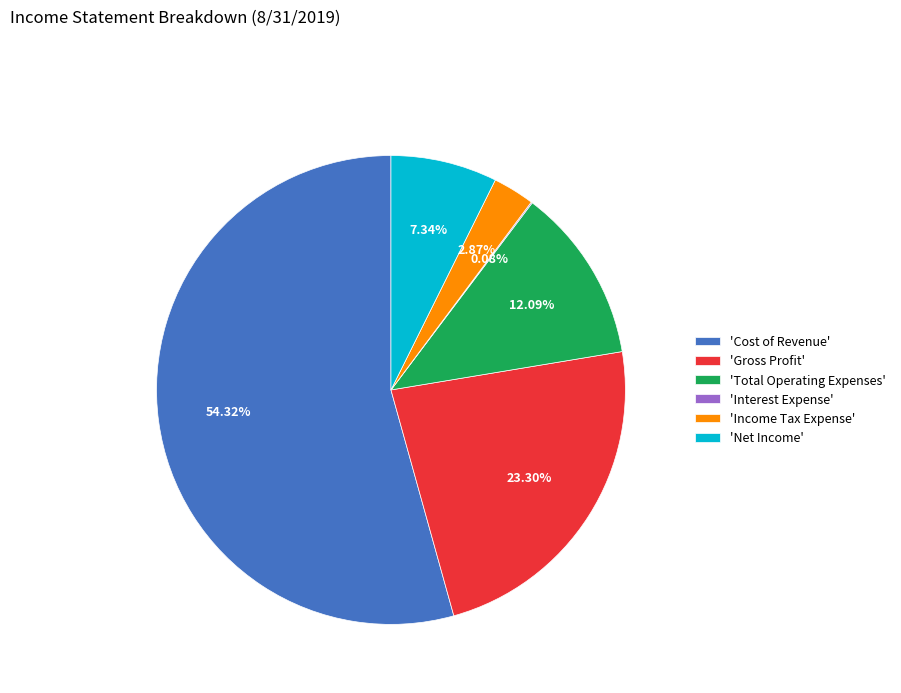

Which has a higher value, 'Gross Profit' or 'Total Operating Expenses'?

'Gross Profit'